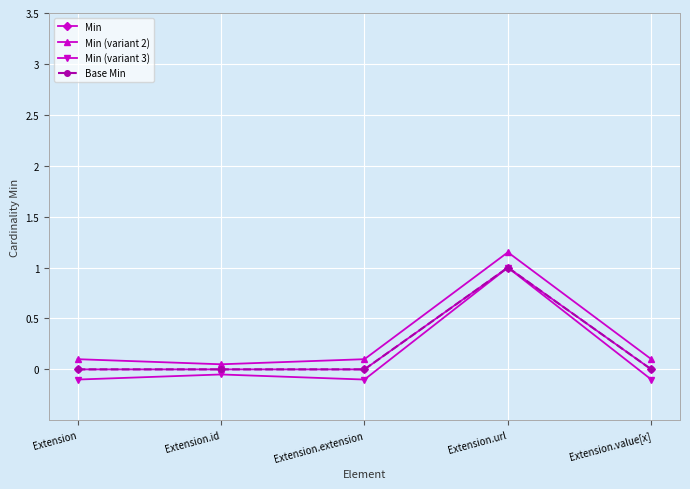

In Base Min, how many points are higher than both neighbors (excluding endpoints)?

1